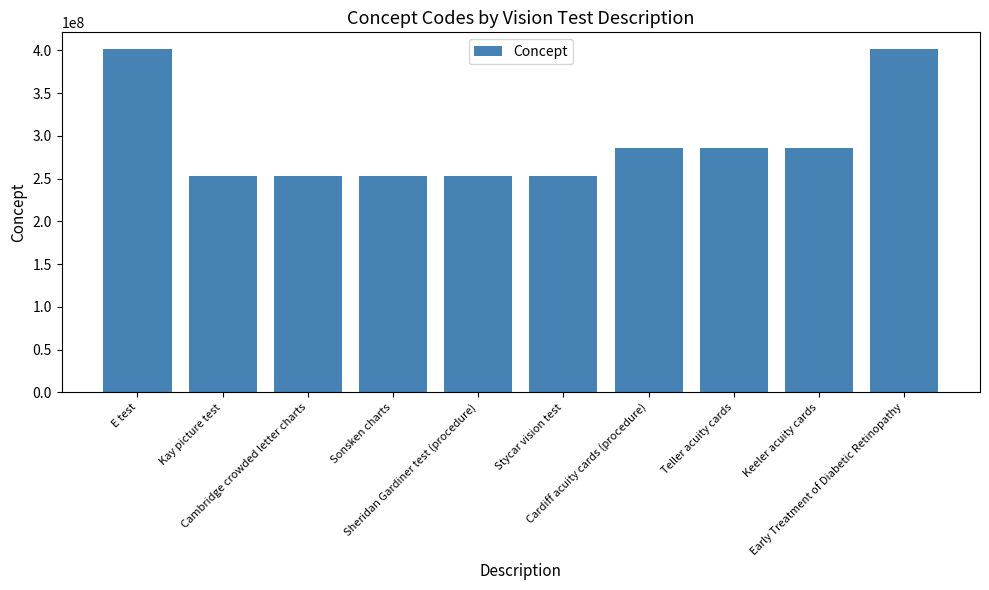

What is the value of the 5th bar from the left?

252978008